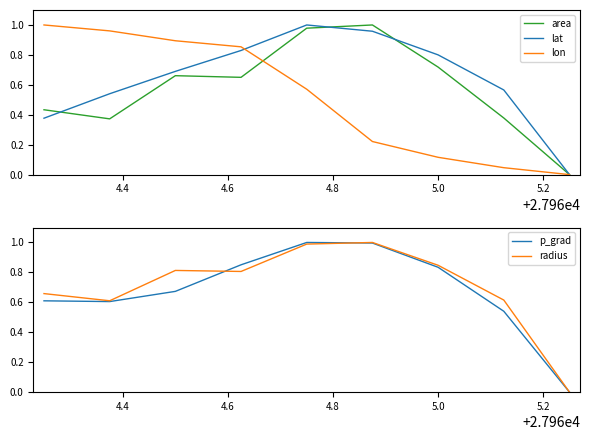

How many values in lat are above zero?

8